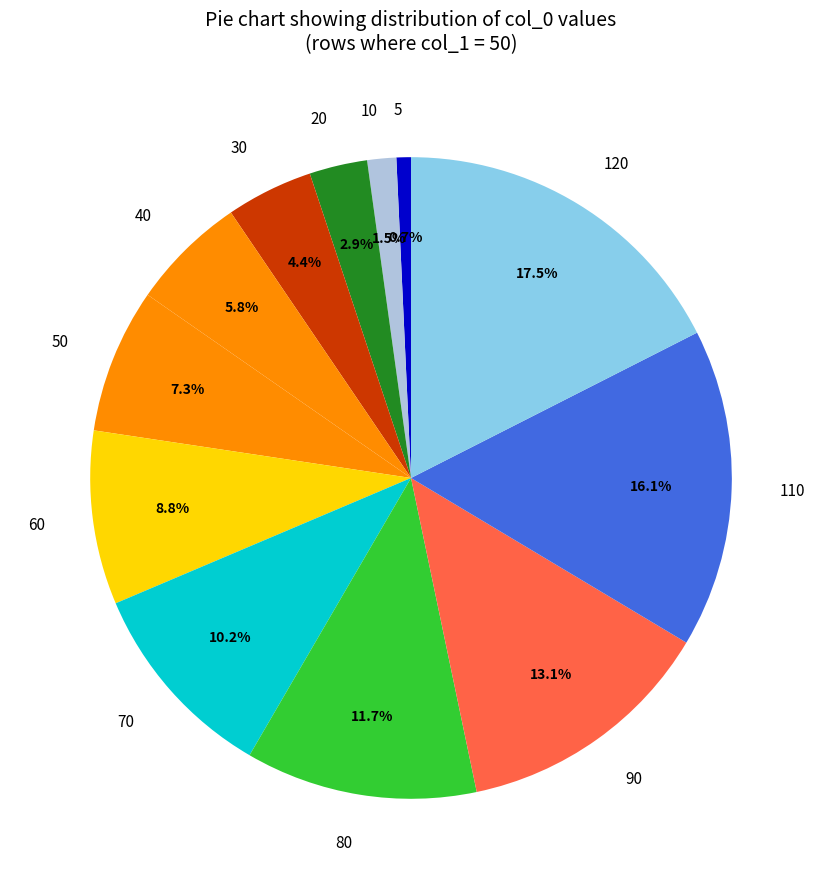

To the nearest percent, what is the combined percentage of 40 and 70?

16%